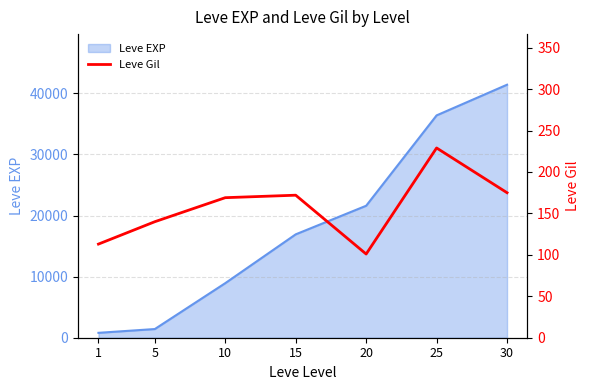

The value of Leve EXP at 15 is 3858. True or false?

False